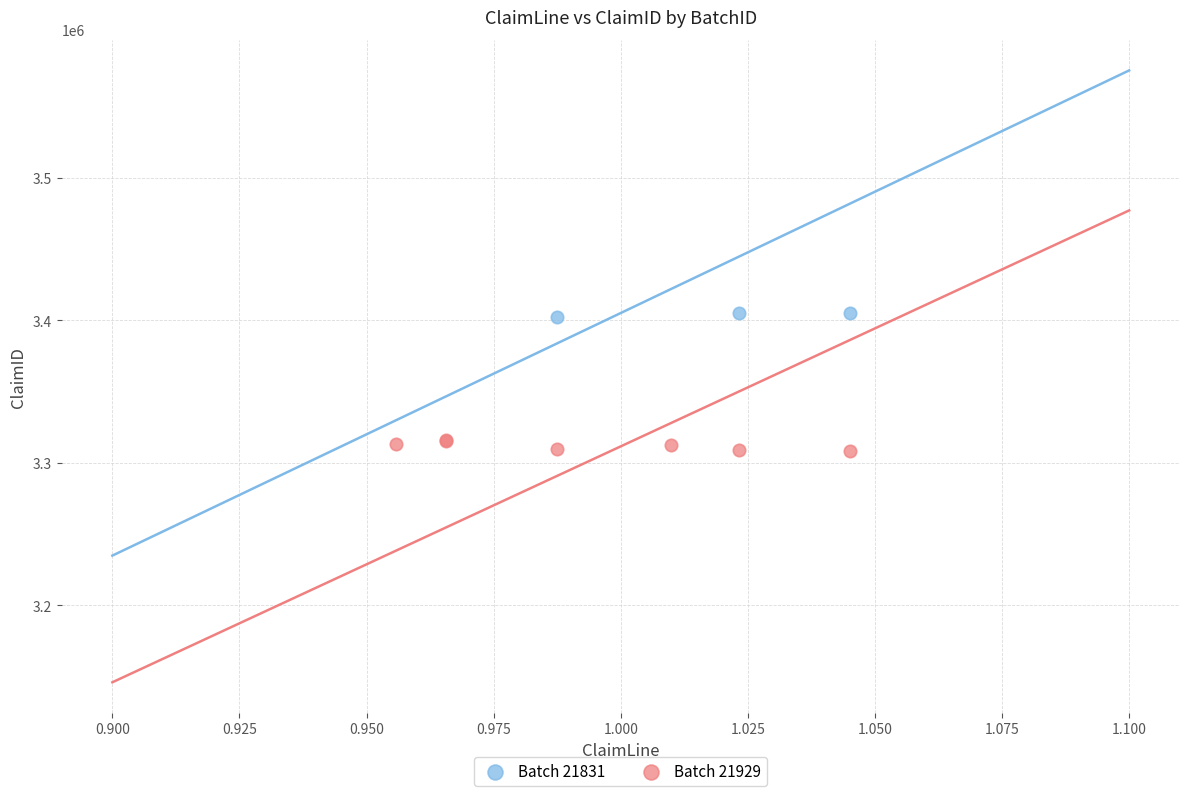

Which series reaches the maximum Y coordinate?

Batch 21831